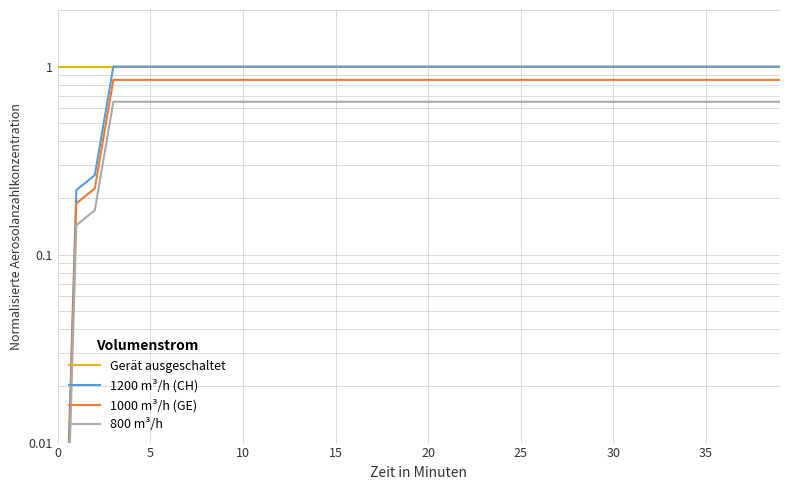

Reading left to right, transcribe all the data shown in this chart.

Gerät ausgeschaltet: 1.0	1.0	1.0	1.0	1.0	1.0	1.0	1.0	1.0	1.0	1.0	1.0	1.0	1.0	1.0	1.0	1.0	1.0	1.0	1.0	1.0	1.0	1.0	1.0	1.0	1.0	1.0	1.0	1.0	1.0	1.0	1.0	1.0	1.0	1.0	1.0	1.0	1.0	1.0	1.0
1200 m³/h (CH): 0.0	0.2	0.3	1.0	1.0	1.0	1.0	1.0	1.0	1.0	1.0	1.0	1.0	1.0	1.0	1.0	1.0	1.0	1.0	1.0	1.0	1.0	1.0	1.0	1.0	1.0	1.0	1.0	1.0	1.0	1.0	1.0	1.0	1.0	1.0	1.0	1.0	1.0	1.0	1.0
1000 m³/h (GE): 0.0	0.2	0.2	0.8	0.8	0.8	0.8	0.8	0.8	0.8	0.8	0.8	0.8	0.8	0.8	0.8	0.8	0.8	0.8	0.8	0.8	0.8	0.8	0.8	0.8	0.8	0.8	0.8	0.8	0.8	0.8	0.8	0.8	0.8	0.8	0.8	0.8	0.8	0.8	0.8
800 m³/h: 0.0	0.1	0.2	0.7	0.7	0.7	0.7	0.7	0.7	0.7	0.7	0.7	0.7	0.7	0.7	0.7	0.7	0.7	0.7	0.7	0.7	0.7	0.7	0.7	0.7	0.7	0.7	0.7	0.7	0.7	0.7	0.7	0.7	0.7	0.7	0.7	0.7	0.7	0.7	0.7